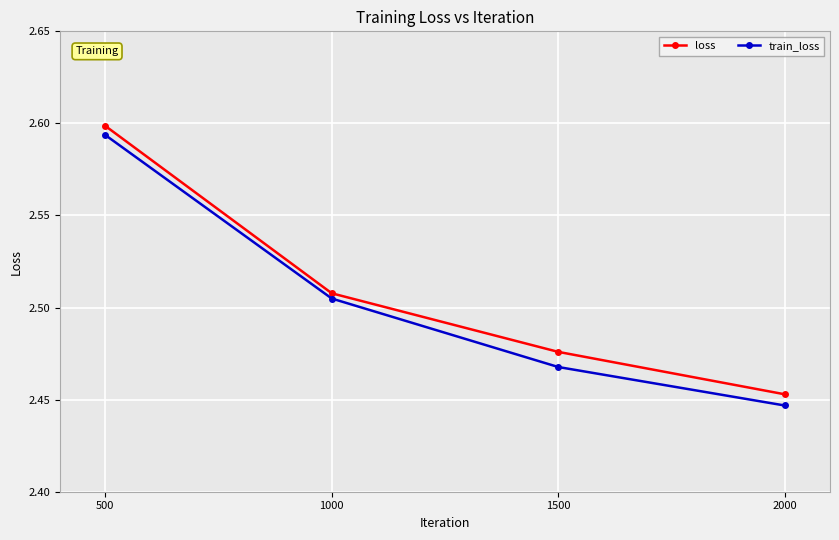

True or false: loss and train_loss cross at least once.

False